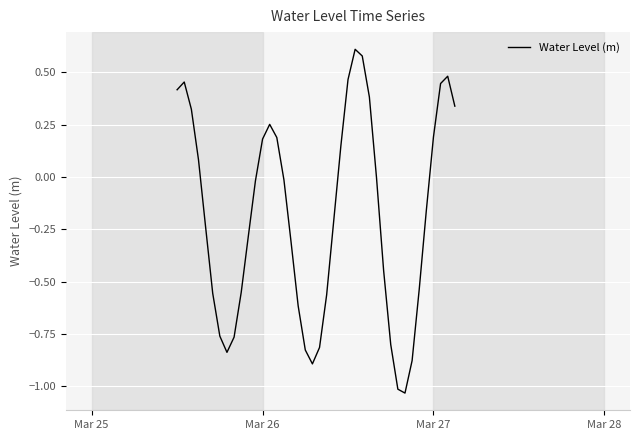

How many lines are shown in the chart?

1